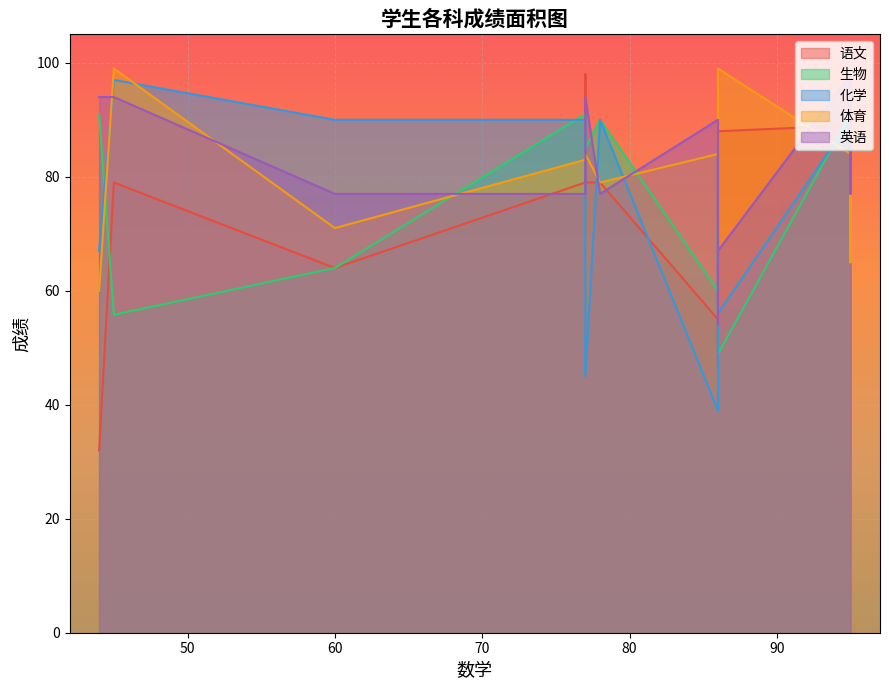

True or false: 英语 and 语文 intersect in this chart.

True